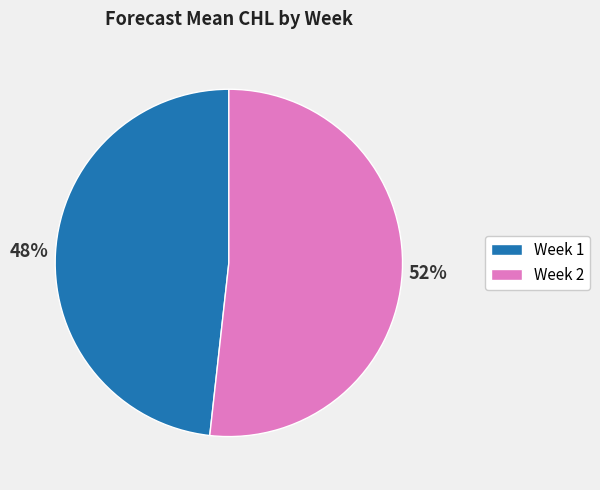

To the nearest percent, what is the average slice percentage?

50%